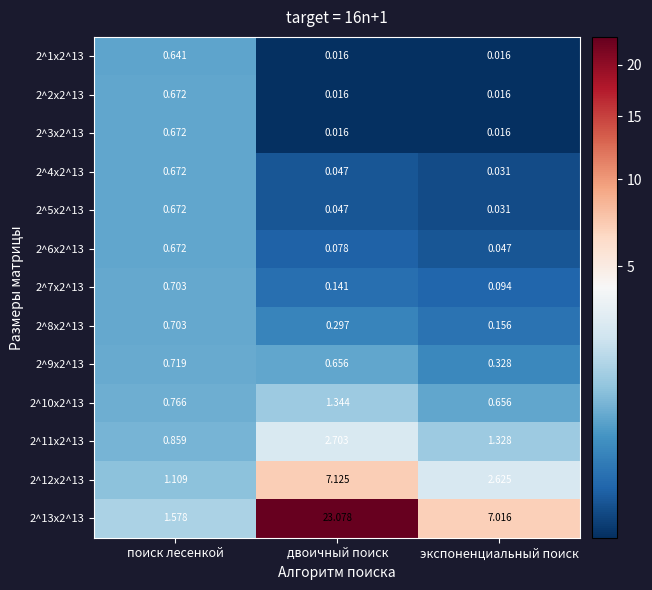

List the labels in order of 2^11x2^13 value, largest first.

двоичный поиск, экспоненциальный поиск, поиск лесенкой